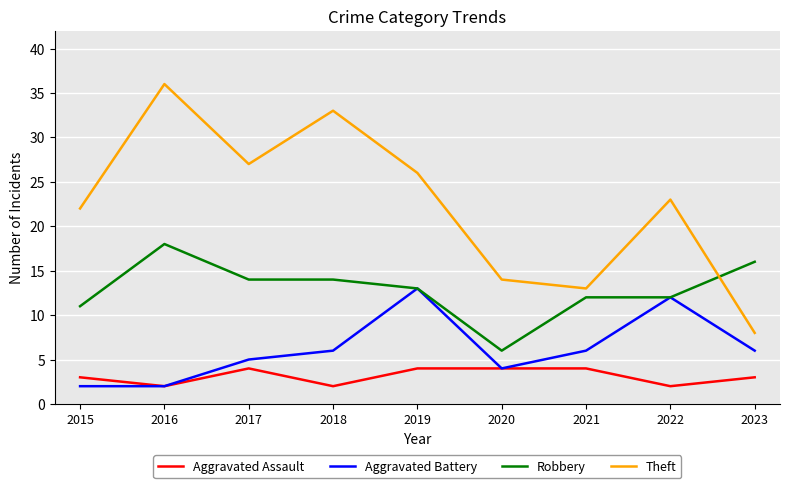

Is it true that Aggravated Battery equals 10 at 2018?

False